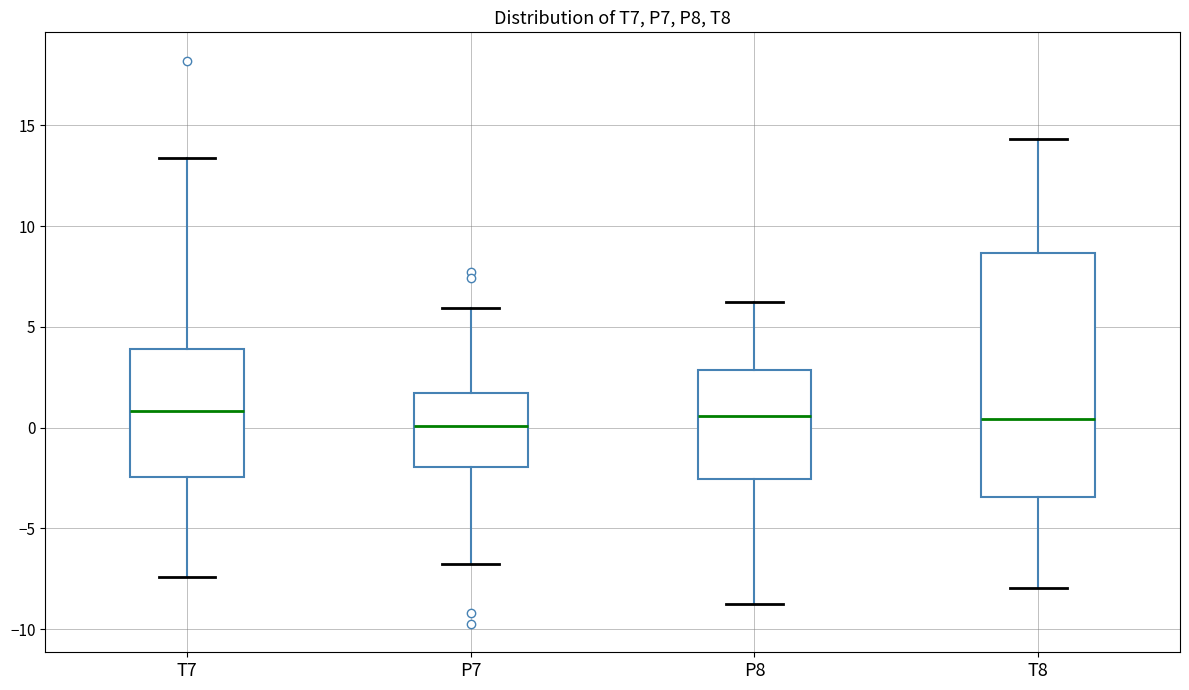

Where is the upper edge of the box for P7 on the y-axis? The values are not printed on the chart, so give them approximately, as read against the axis.

1.5